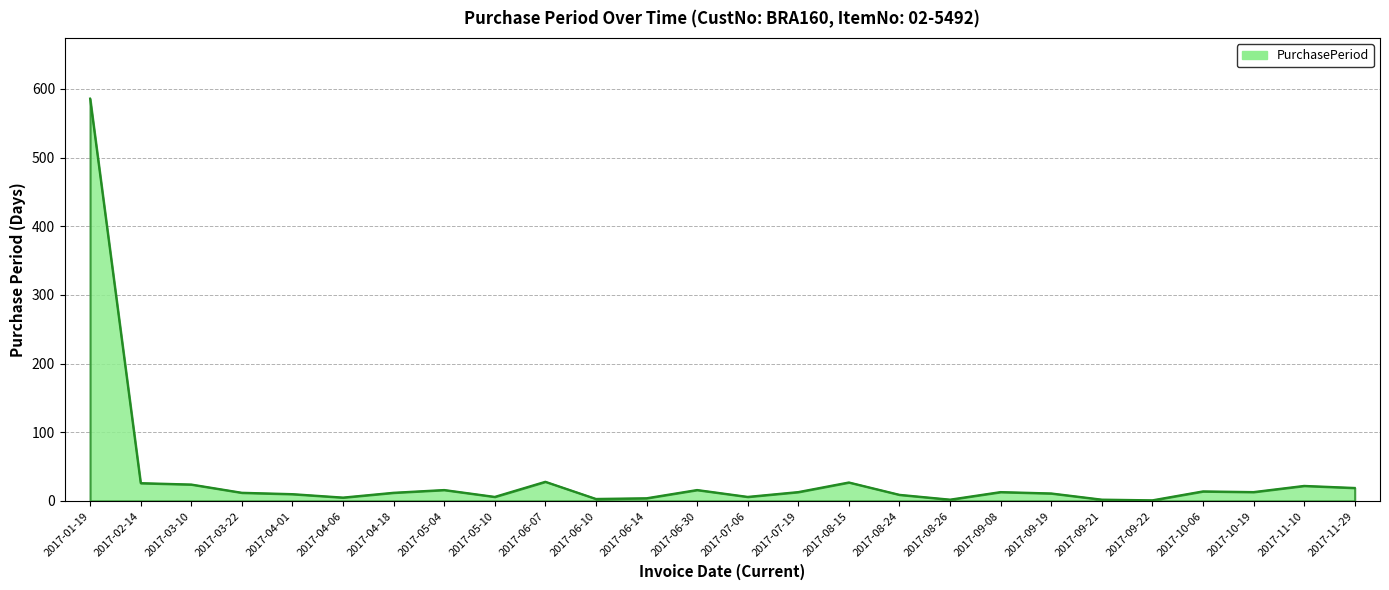

What is the sum of all values?

900